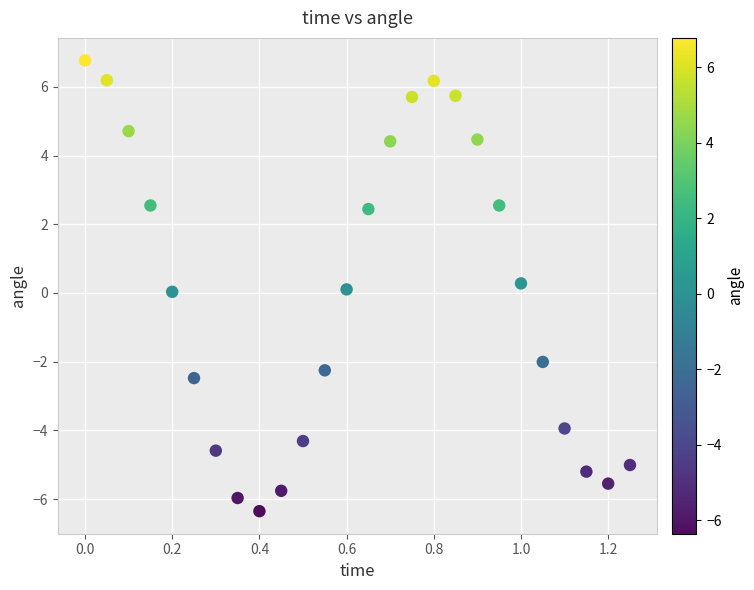

What is the range of Y values (max minus min)?

13.1